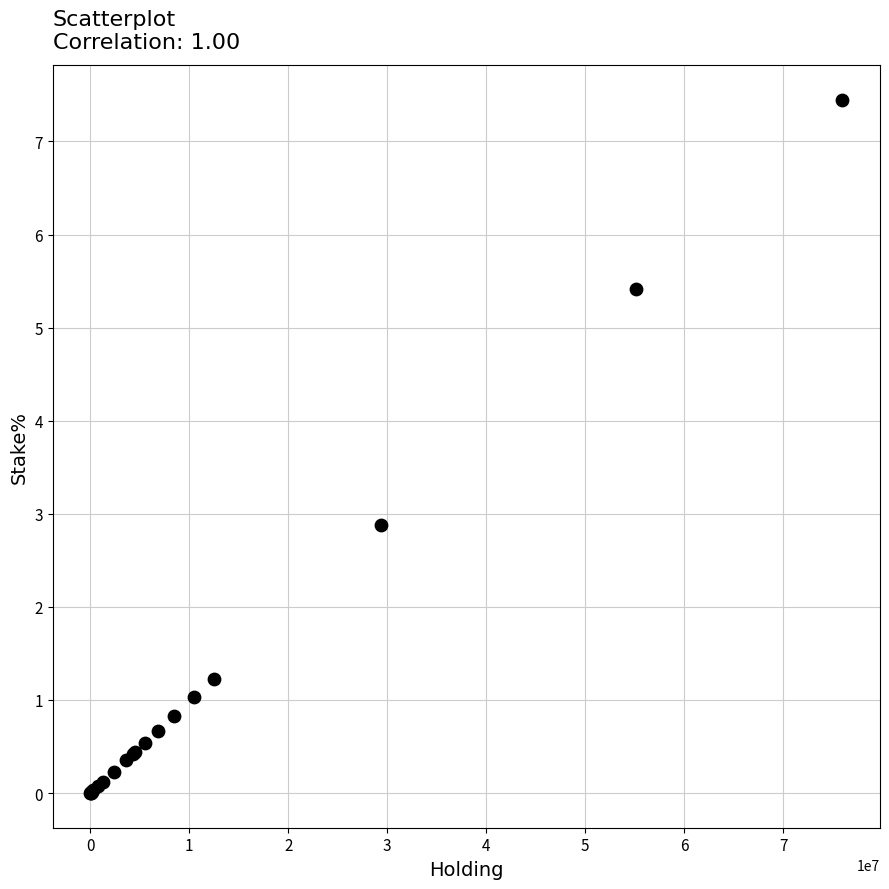

What Y value in the scatter plot is closest to 3?

2.9